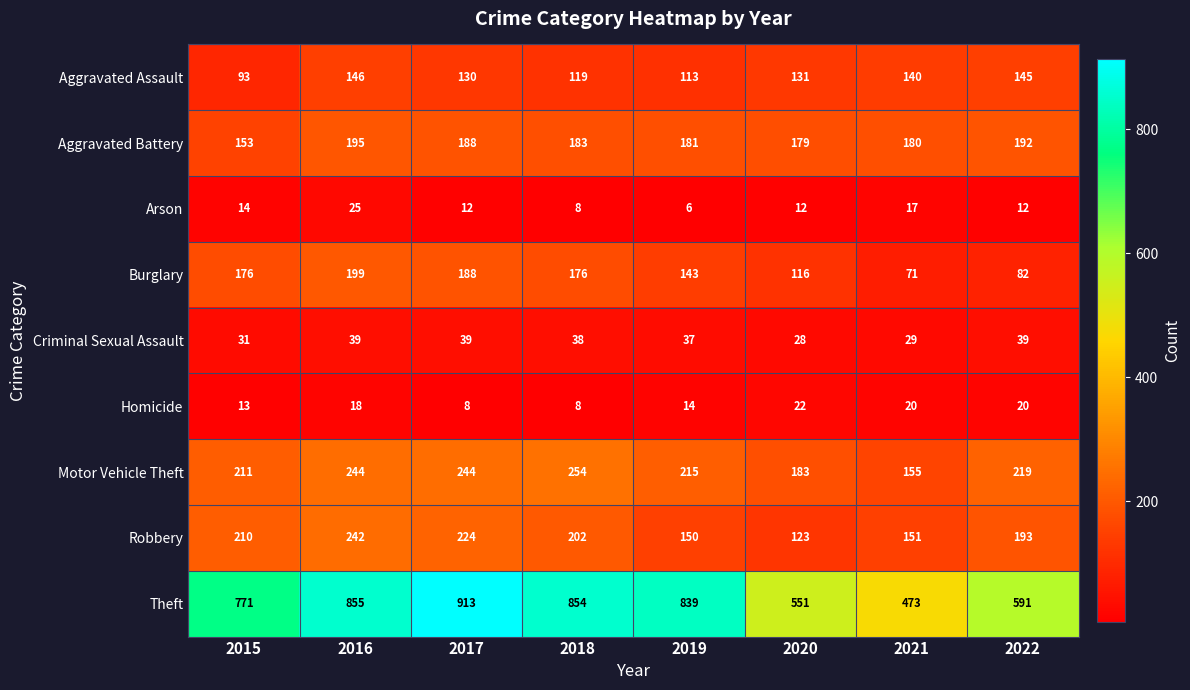

What is the average value of the Aggravated Battery series?

181